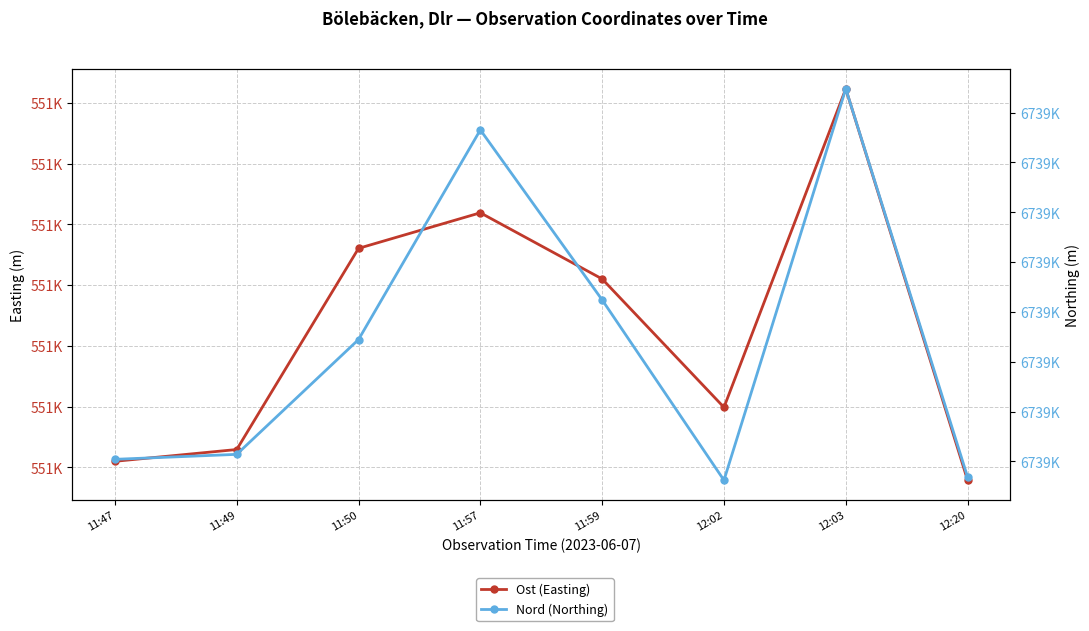

Where is Nord (Northing) nearest to the value 6738788?

11:59